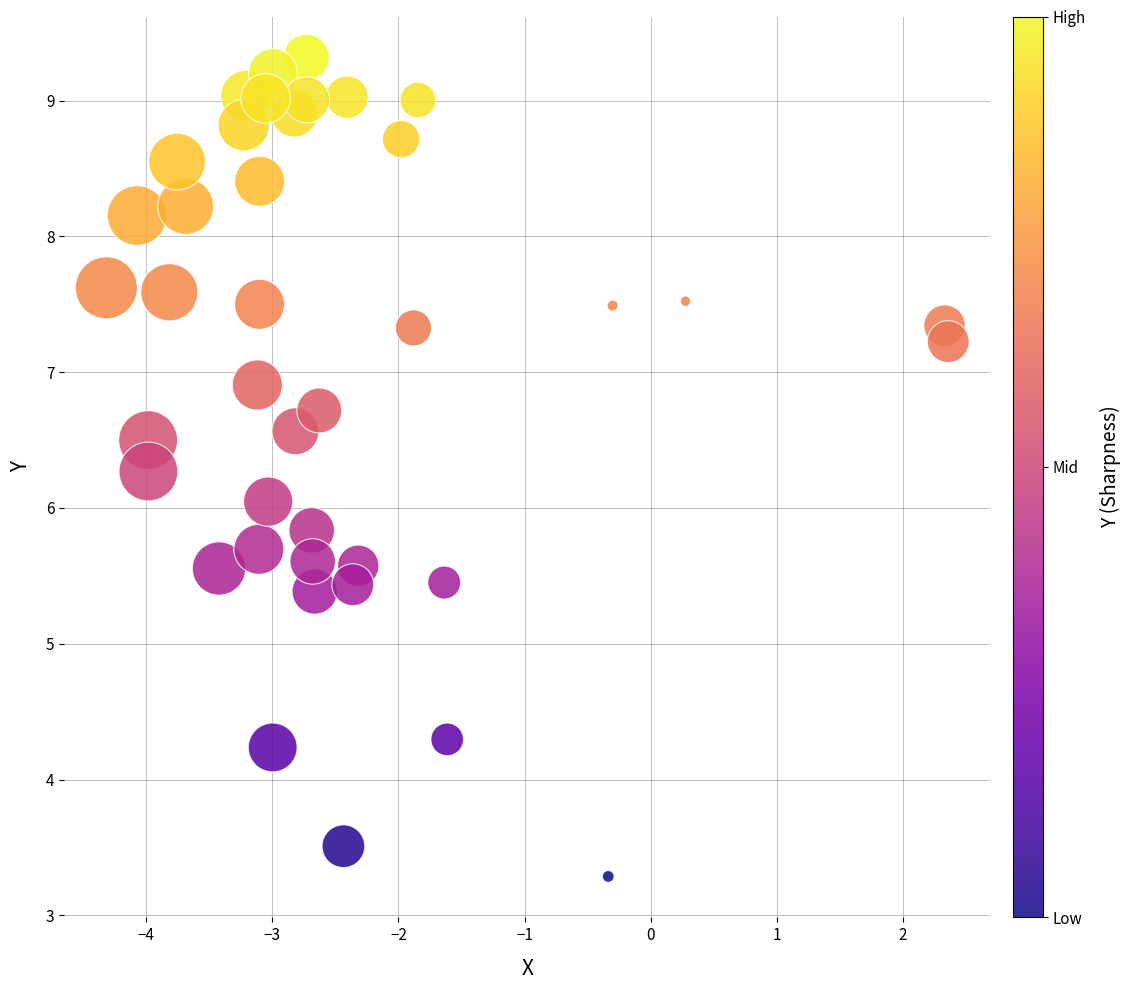

What is the range of X values (max minus min)?

6.7